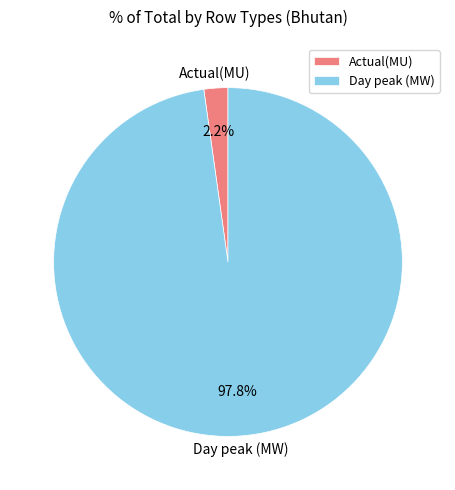

Which category has the biggest portion of the pie?

Day peak (MW)